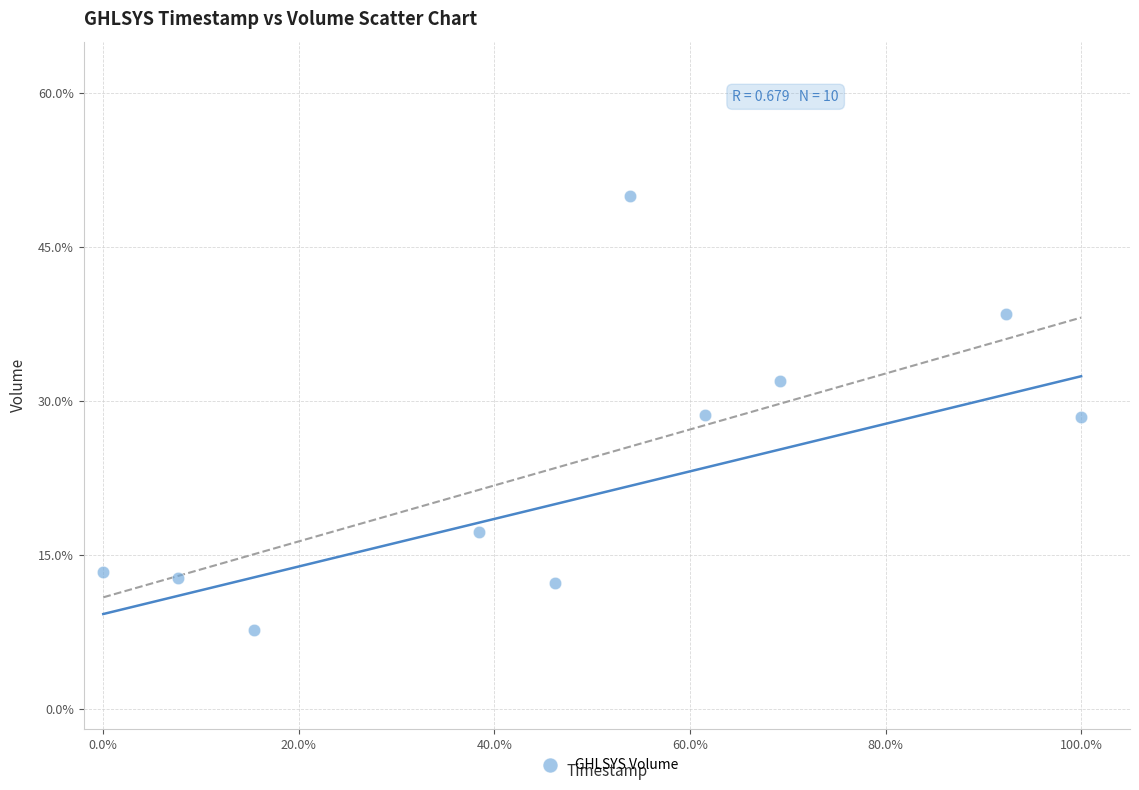

What is the average Y value?

24.1